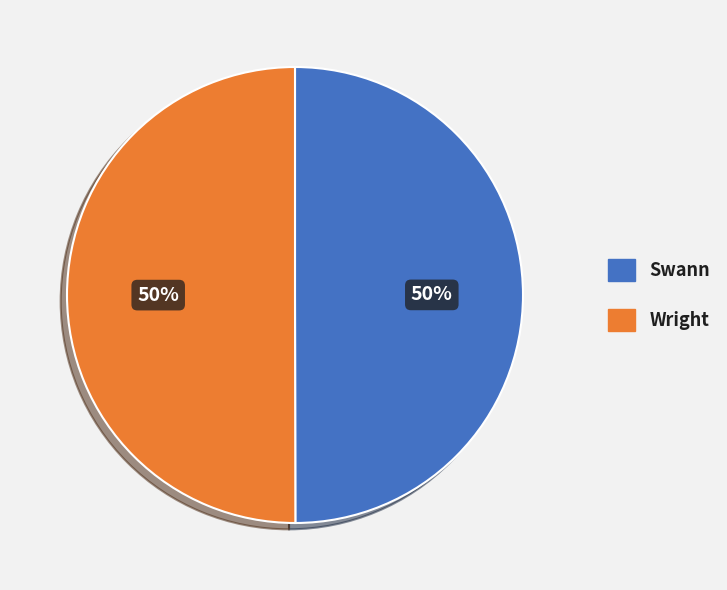

To the nearest percent, what is the combined percentage of Wright and Swann?

100%